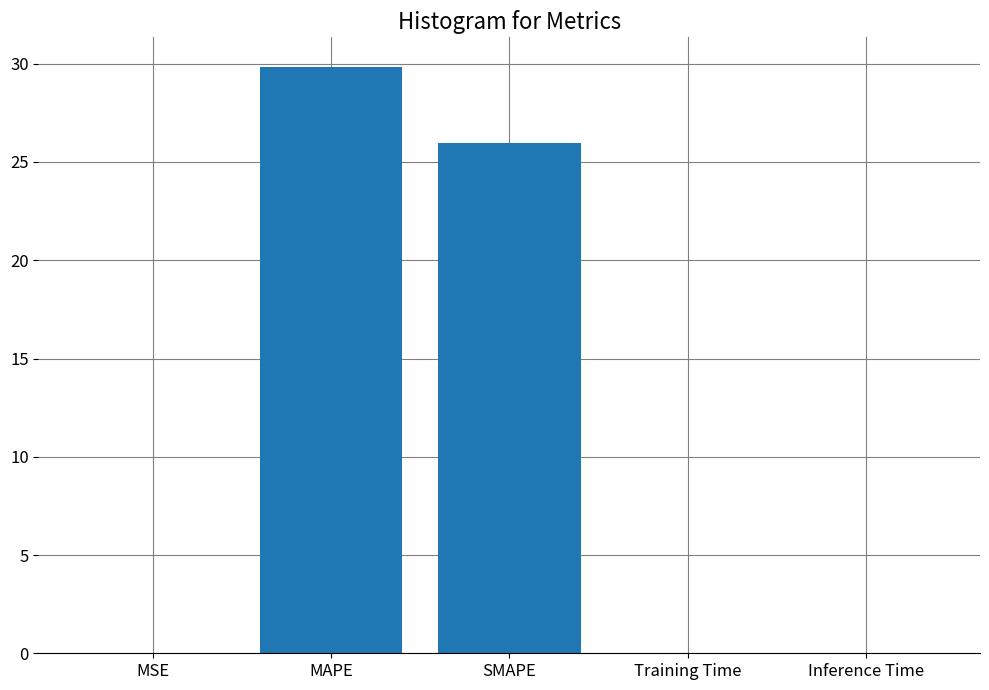

Count the number of data series in this chart.

1